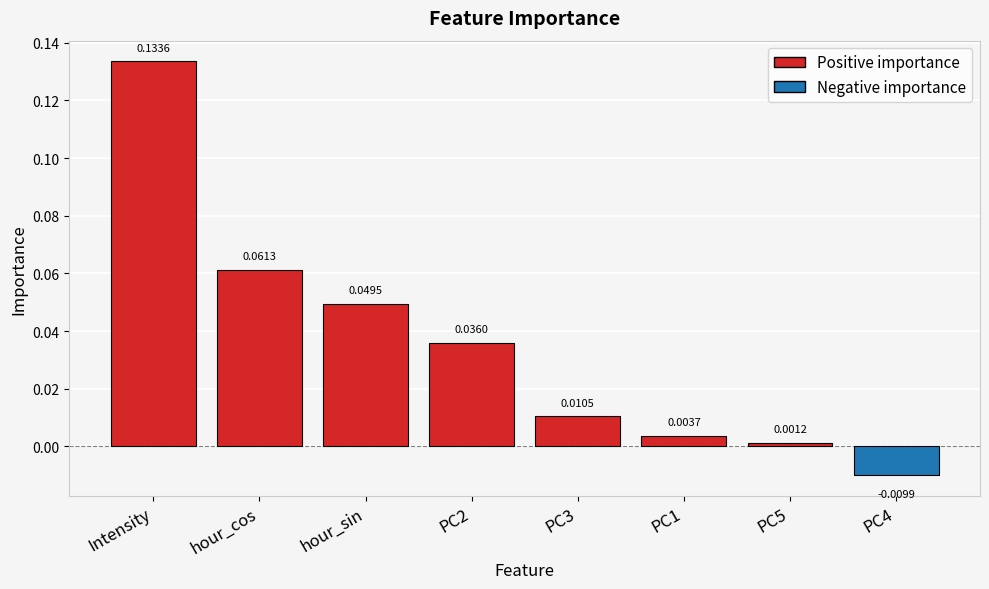

Reading left to right, extract all data points from this chart.

0.1	0.1	0.0	0.0	0.0	0.0	0.0	-0.0